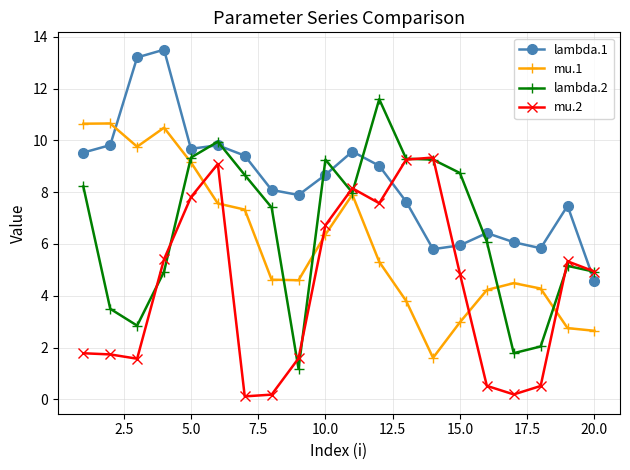

Is this an area chart (filled region under the line)?

No